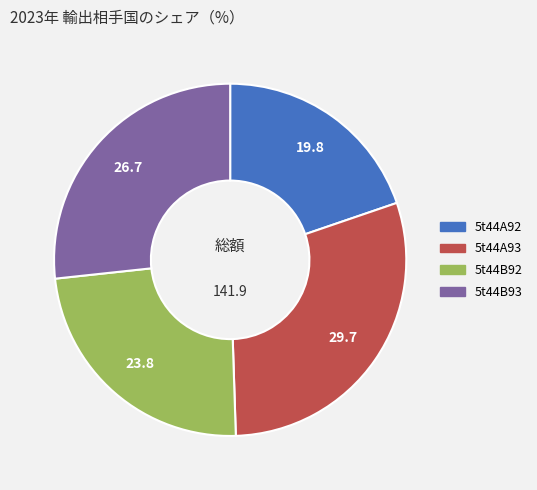

Approximately how many times larger is the value at 5t44B93 compared to 5t44A92?

1.4